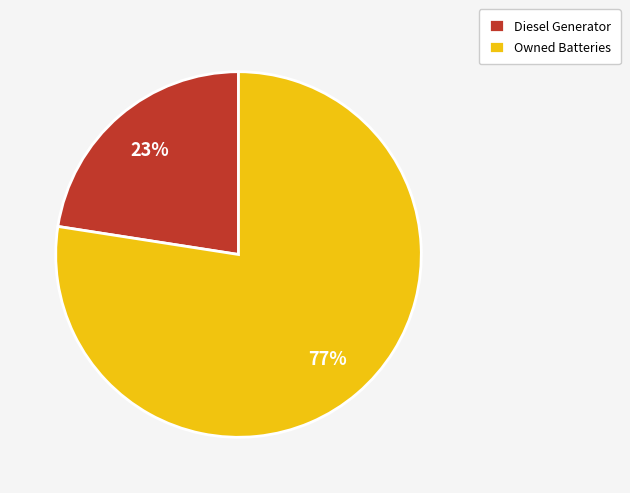

The Diesel Generator slice represents 23% of the pie. True or false?

True